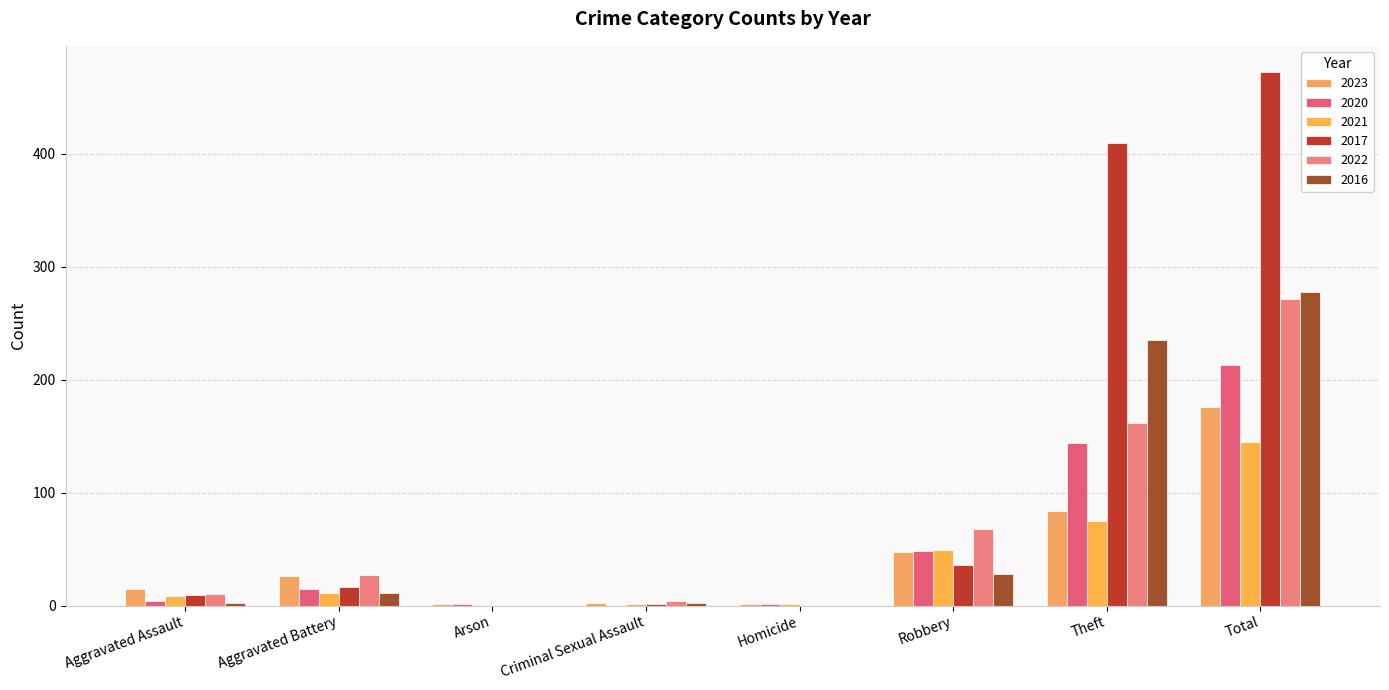

How many series are shown in this chart?

6